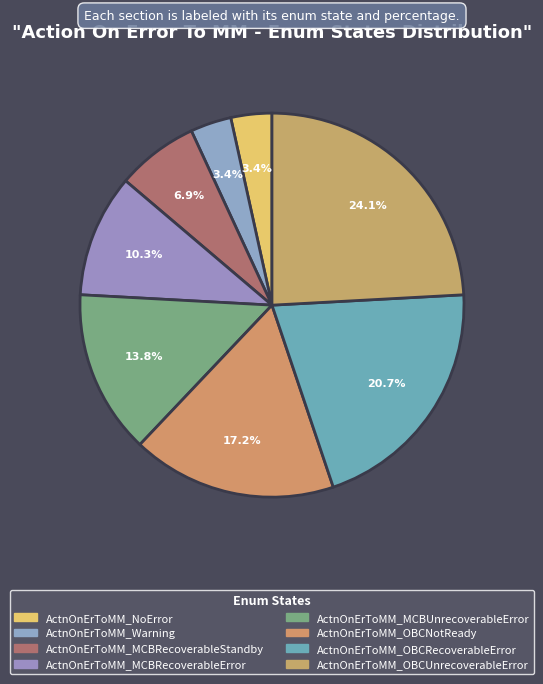

How many segments does this pie chart have?

8